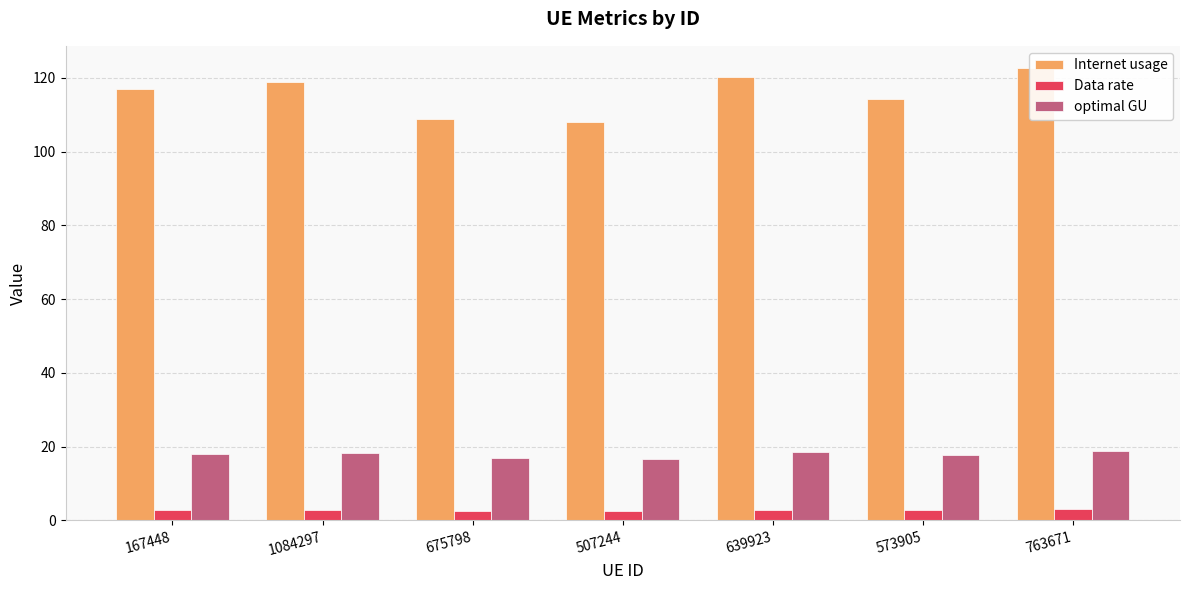

What is the label of the 6th bar from the right?

1084297